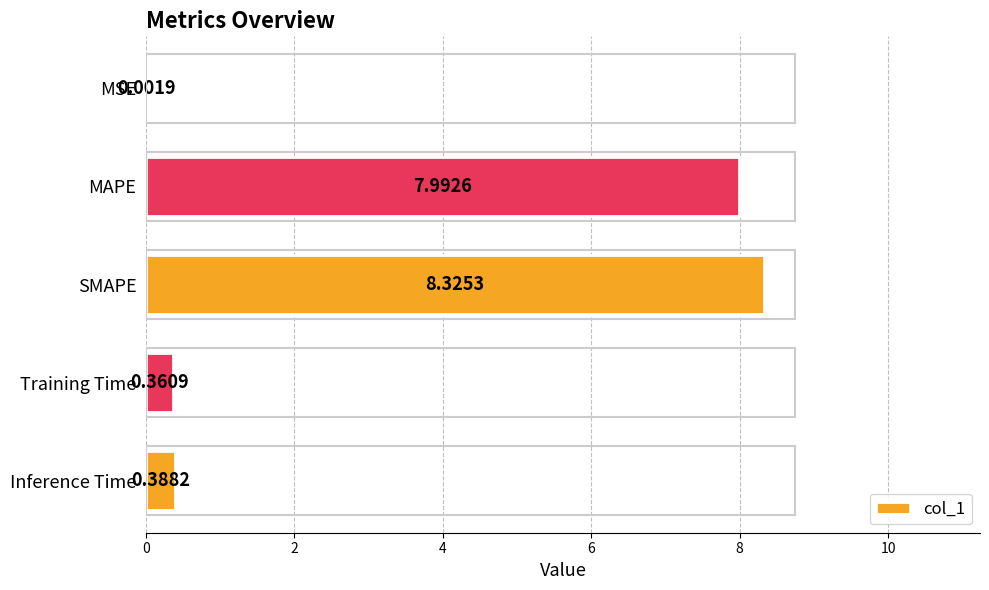

What is the sum of the values at MSE and SMAPE?

8.3